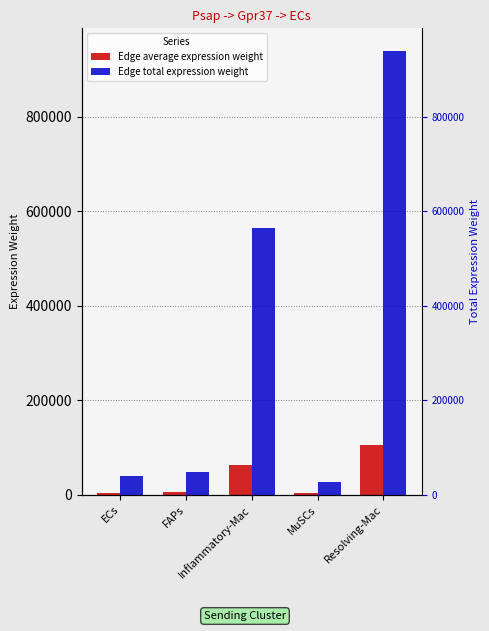

How many bars are there in each group?

2